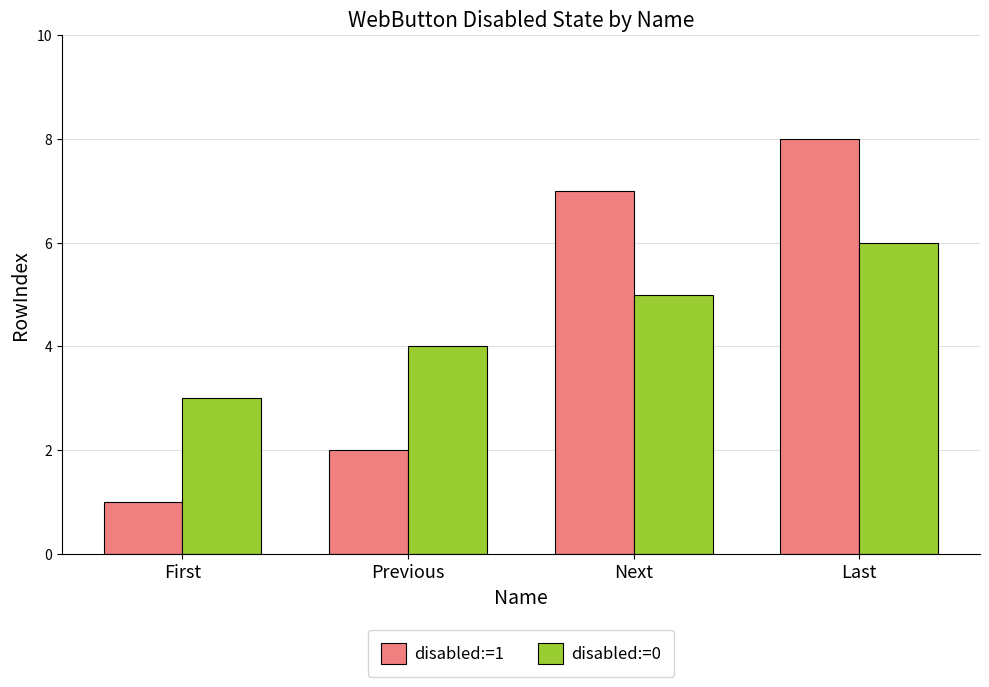

Is it true that disabled:=0 equals 6 at Last?

True